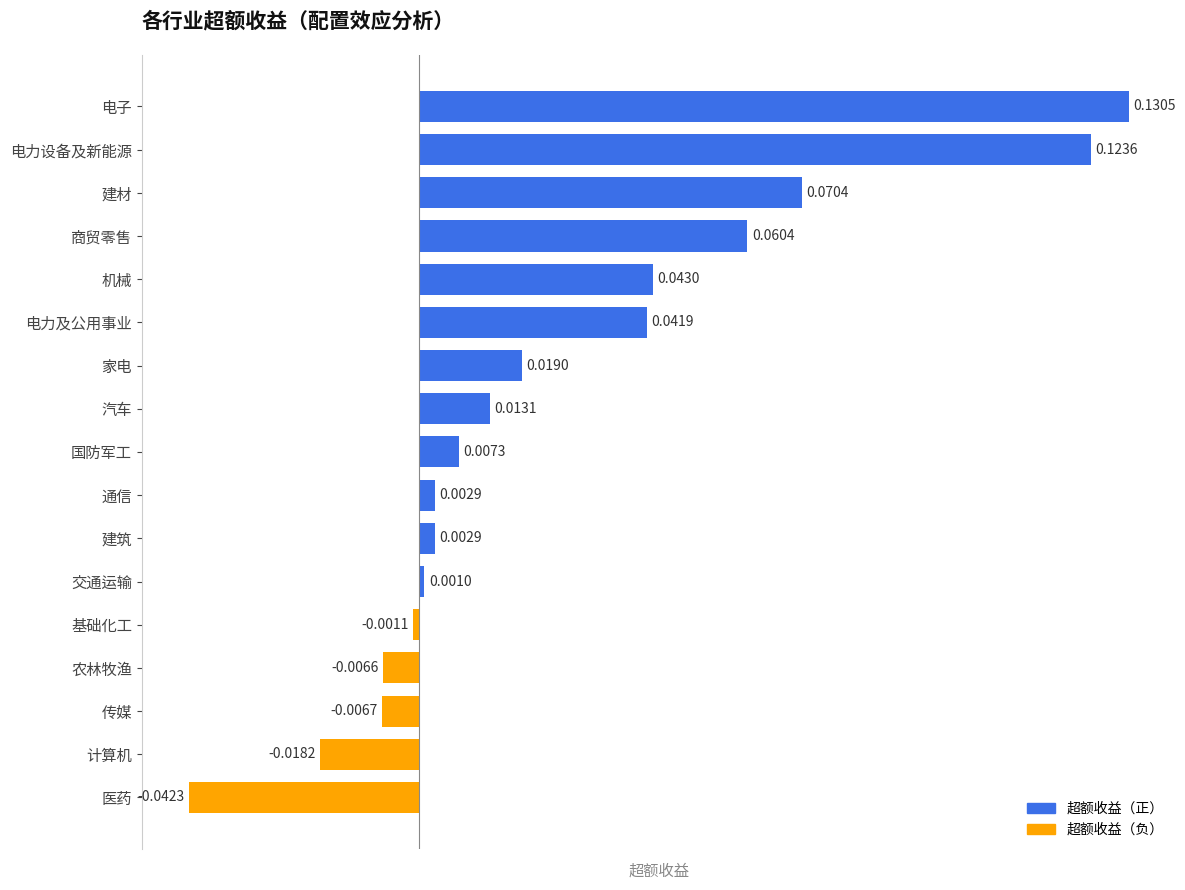

At which label is the value closest to 0?

交通运输